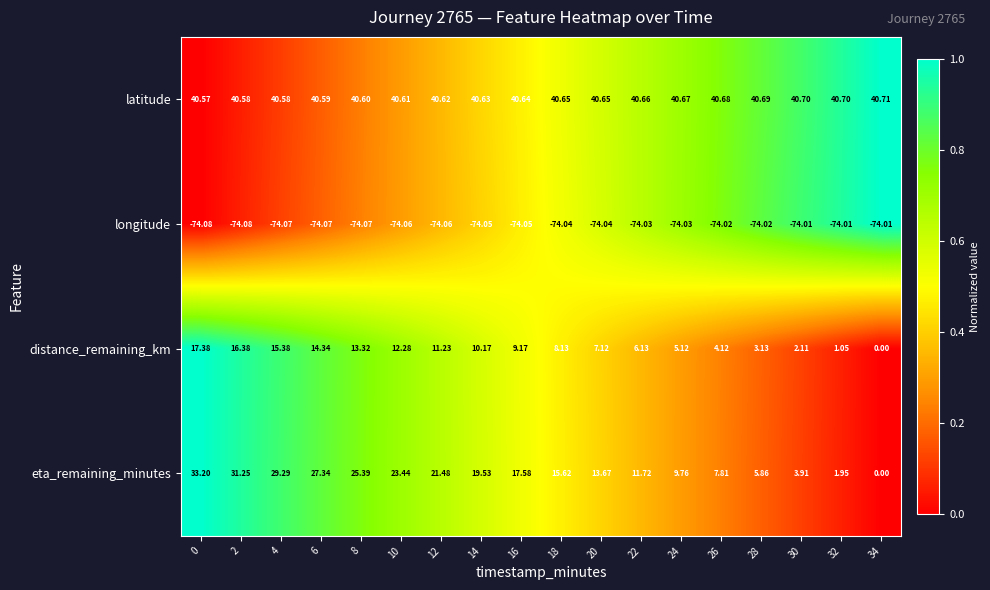

Which label corresponds to the largest value in the chart?

34